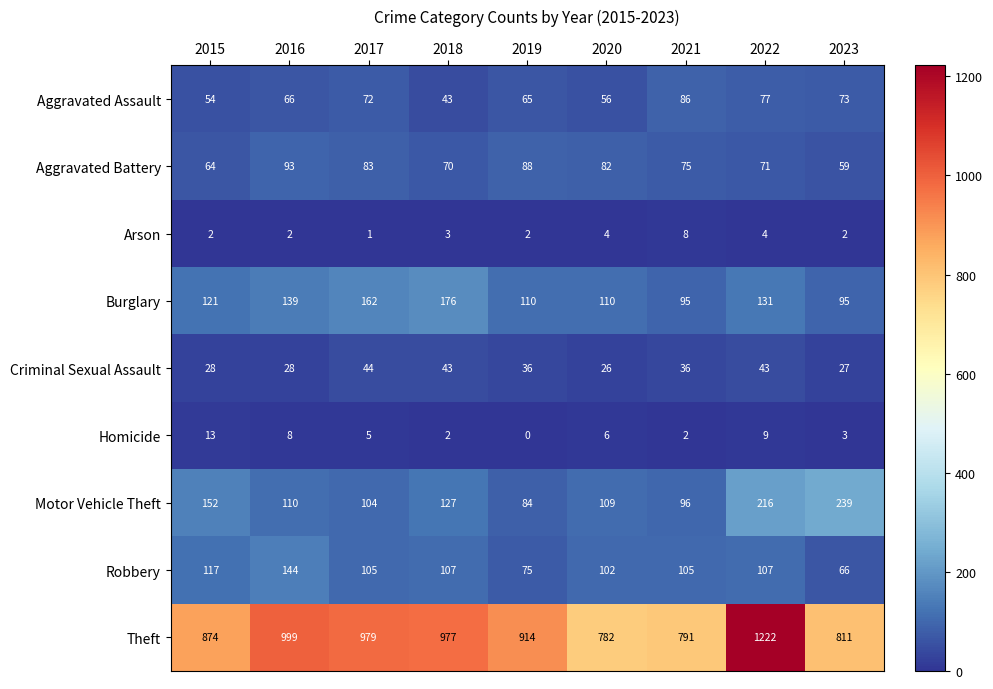

What is the average value of the Aggravated Battery series?

76